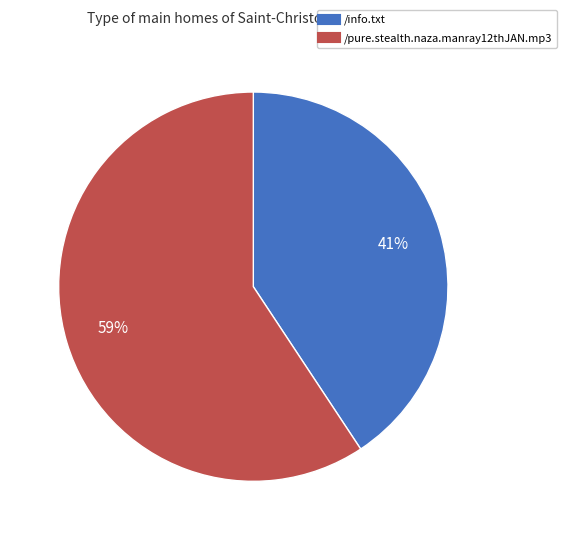

Do /info.txt and /pure.stealth.naza.manray12thJAN.mp3 together represent more than half of the pie?

Yes